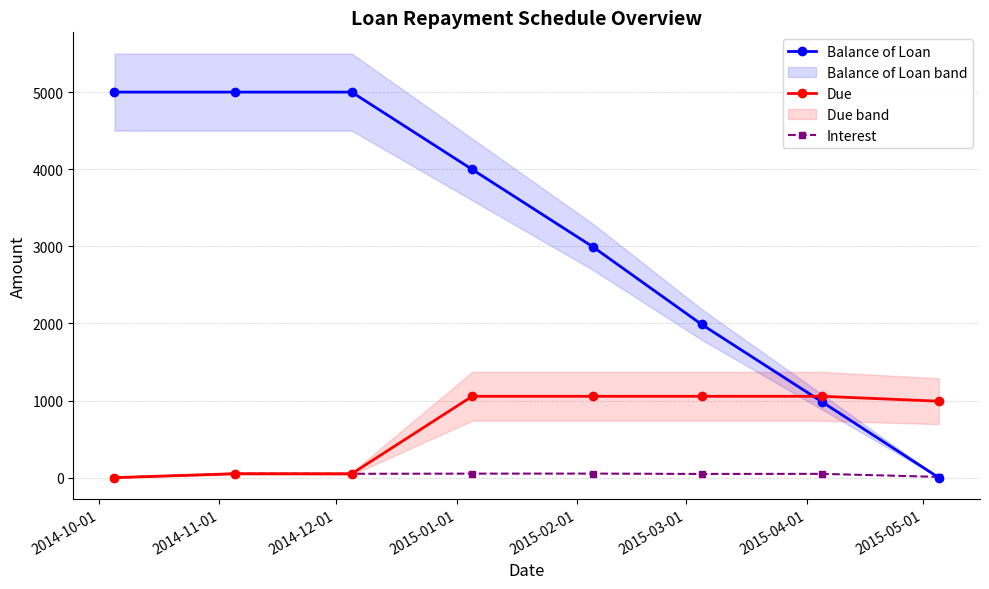

In Due, how many points are higher than both neighbors (excluding endpoints)?

1